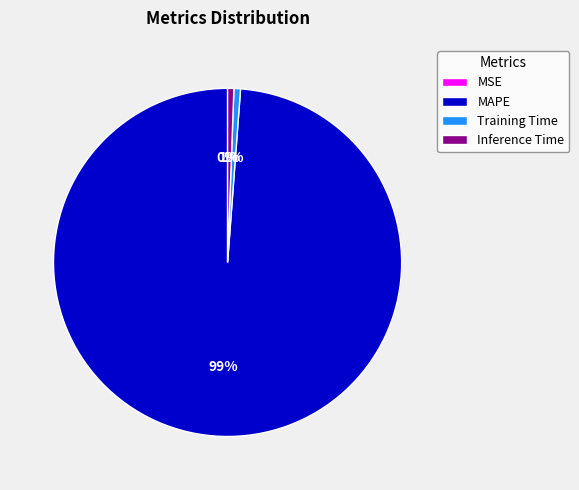

To the nearest percent, what is the average slice percentage?

25%